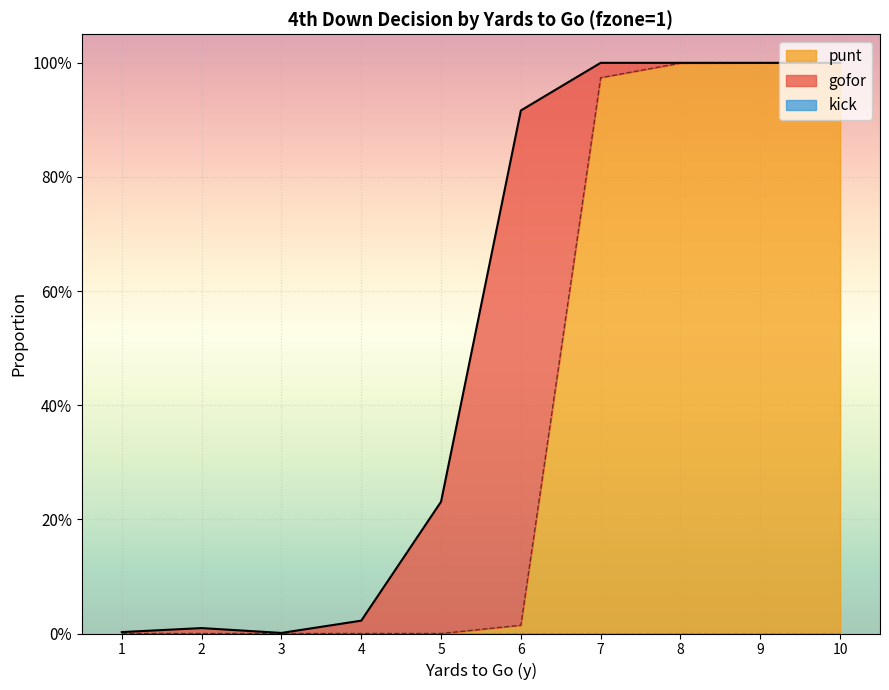

At how many categories does at least one series exceed 0?

10